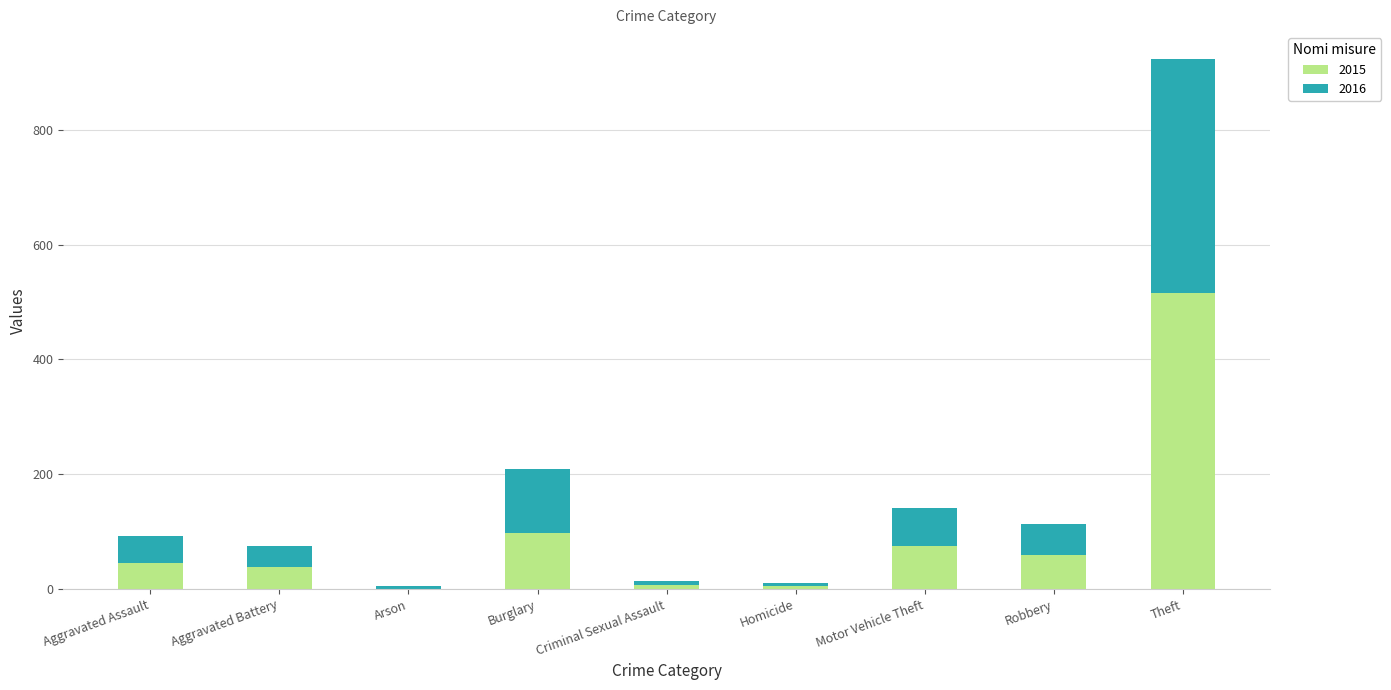

Are the bars horizontal?

No